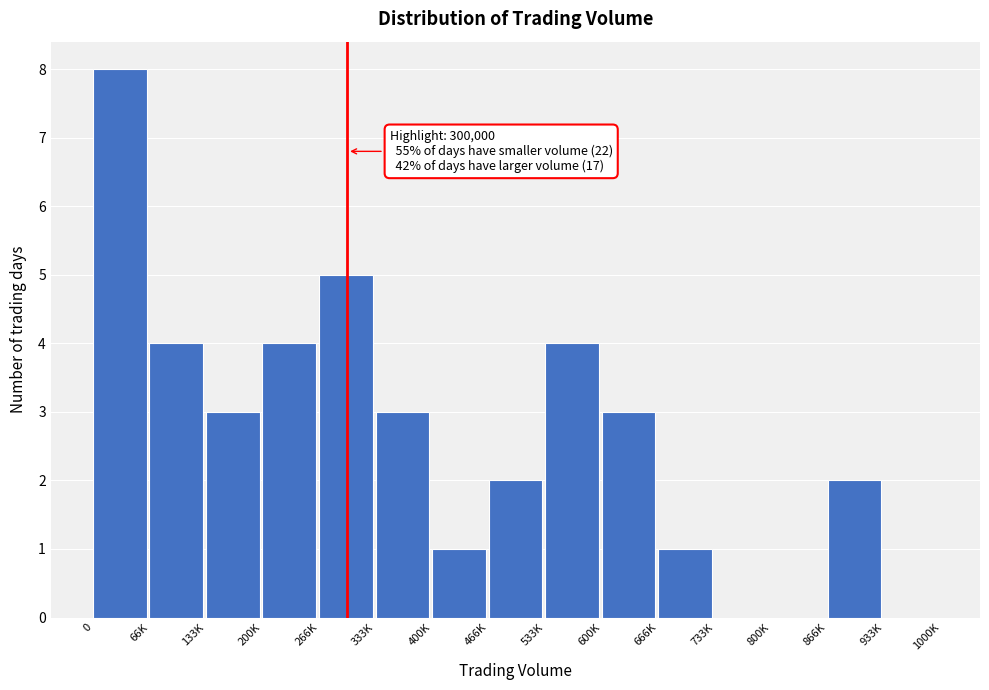

Reading left to right, list all the values displayed in this chart.

0=8	66K=4	133K=3	200K=4	266K=5	333K=3	400K=1	466K=2	533K=4	600K=3	666K=1	733K=0	800K=0	866K=2	933K=0